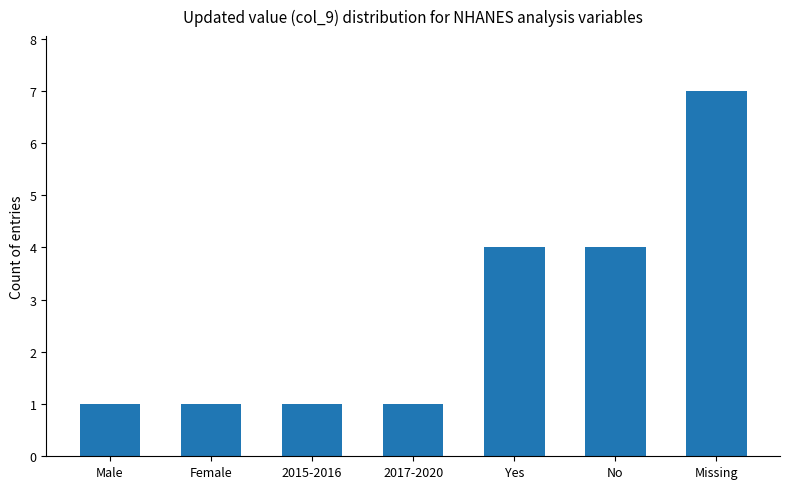

What is the maximum value shown in the chart?

7